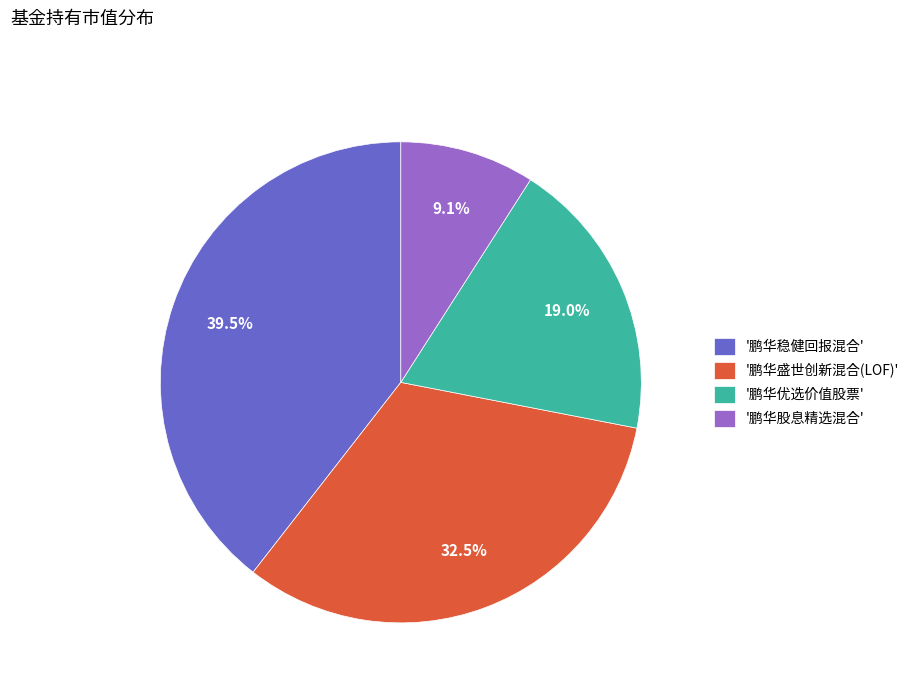

Does '鹏华股息精选混合' account for over 50% of the chart?

No